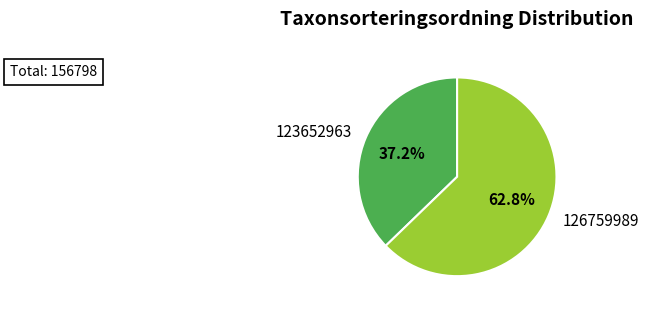

What percentage is the 123652963 slice, to the nearest percent?

37%